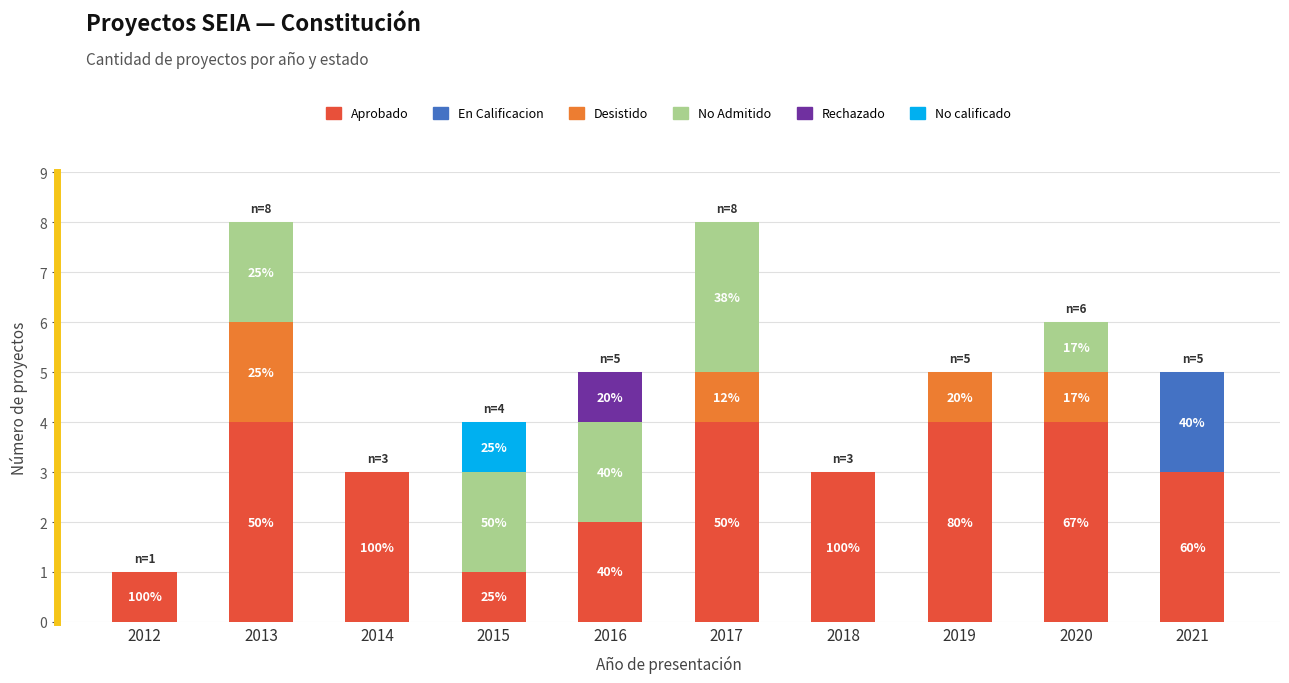

What is the highest value of the Aprobado series?

4